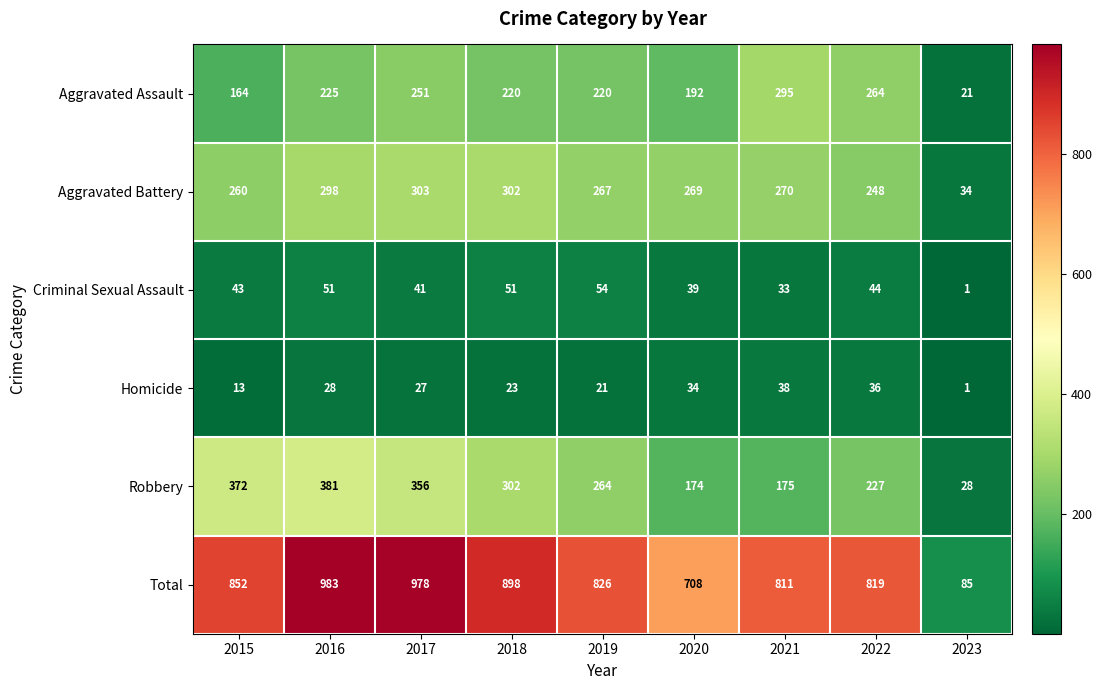

True or false: Total has a value of 819 at 2022.

True